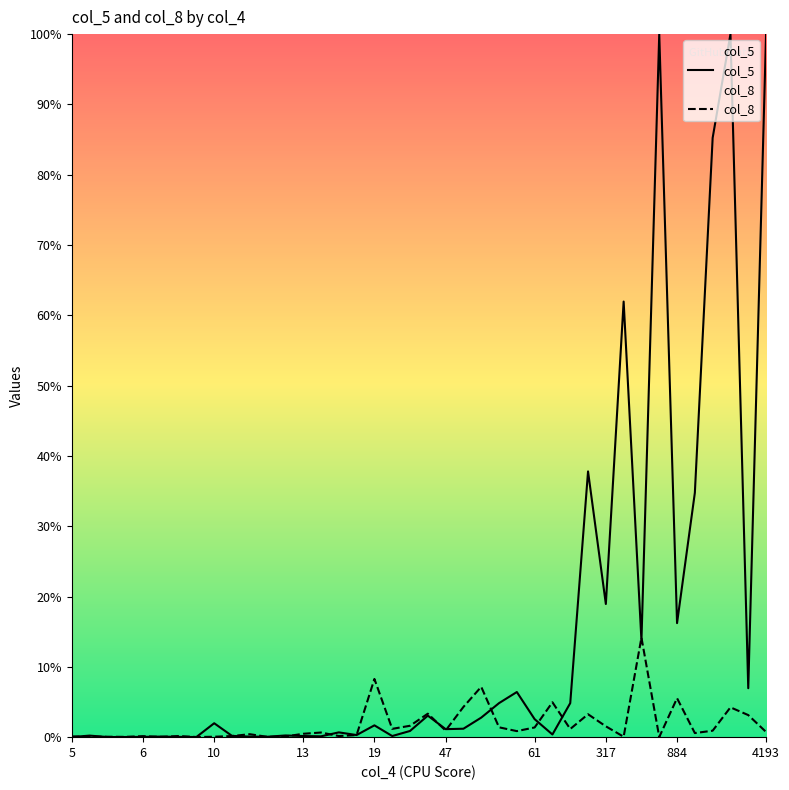

Does the chart display data point markers on the line(s)?

No